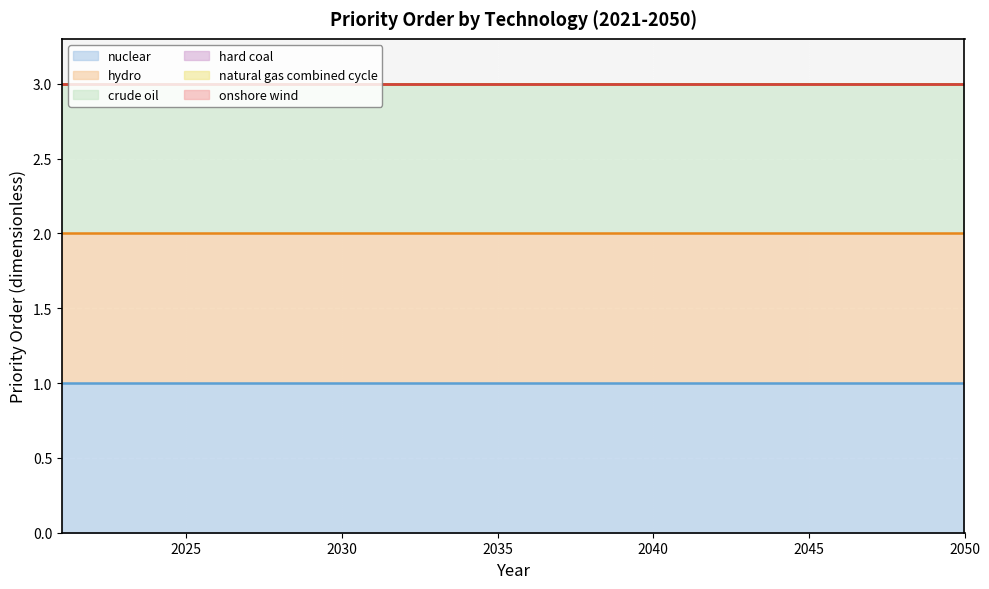

What are all the series names shown in the legend?

nuclear, hydro, crude oil, hard coal, natural gas combined cycle, onshore wind